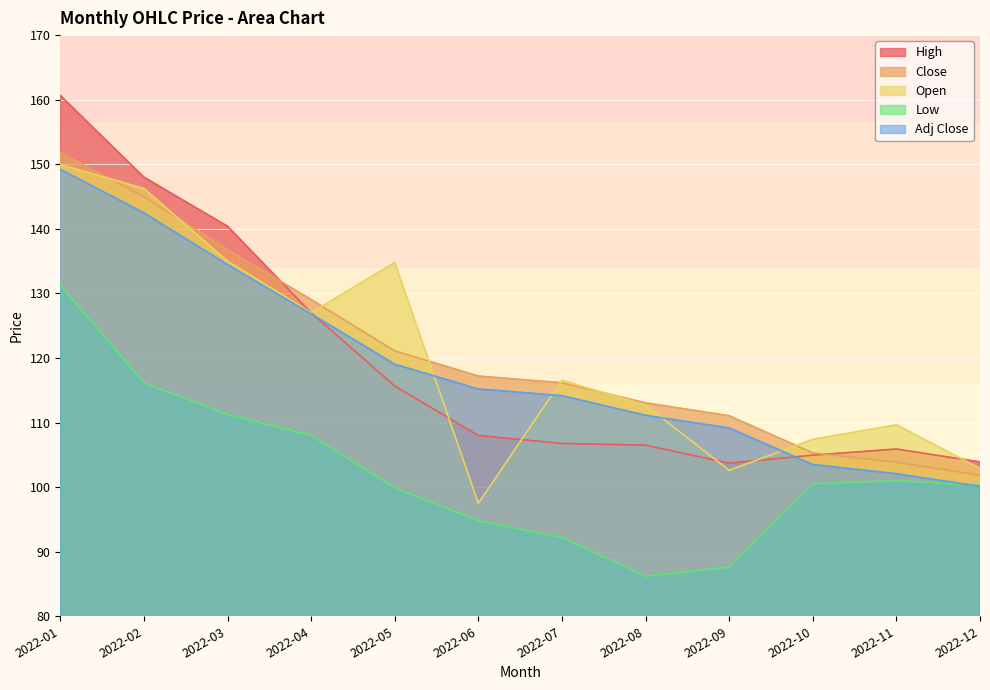

The High series shows 139.2 at 2022-10. True or false?

False